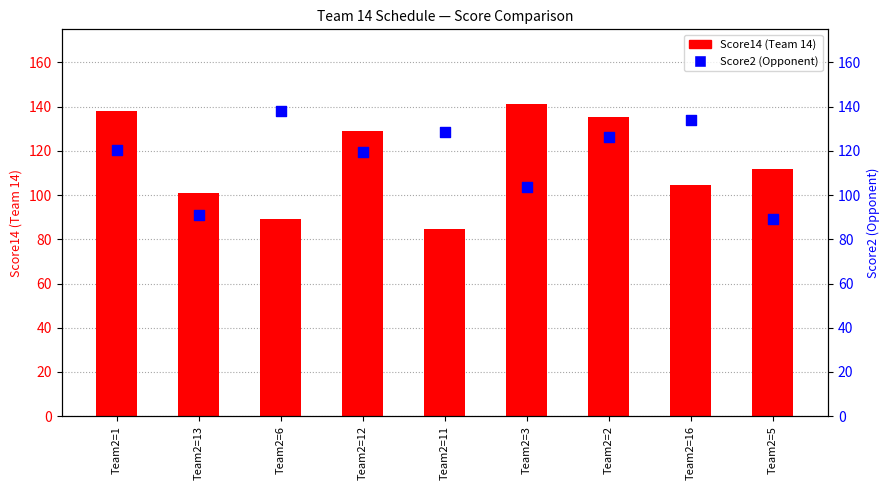

At how many categories does at least one series exceed 114?

7